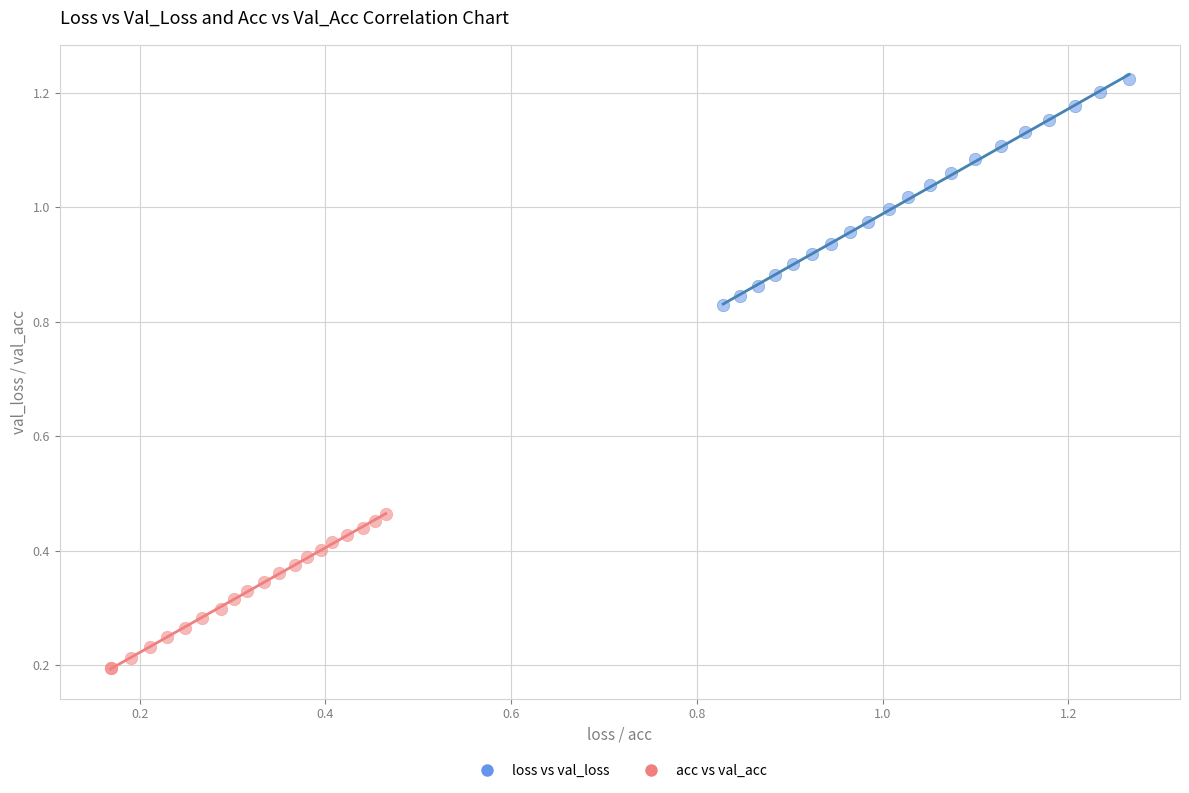

Which series has the largest Y range (max minus min)?

loss vs val_loss